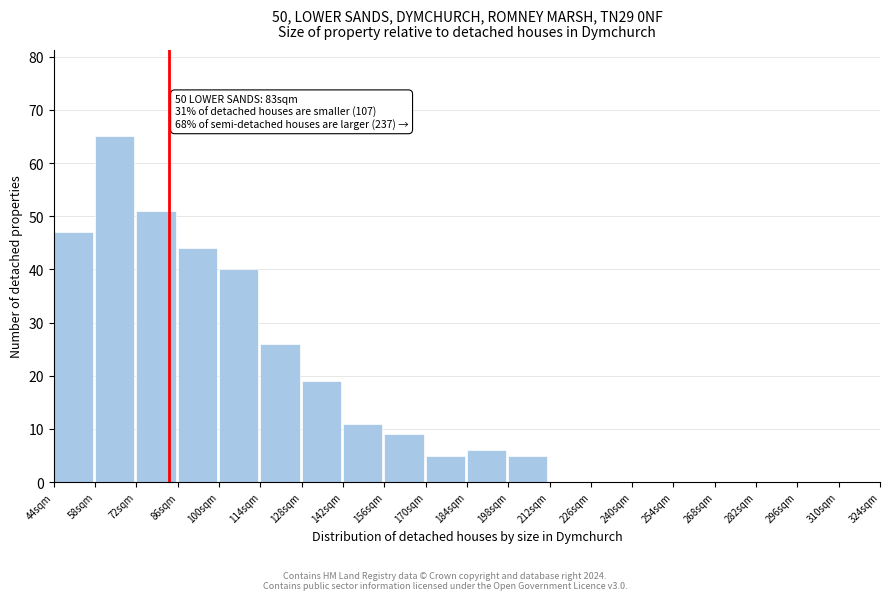

Reading left to right, list all the values displayed in this chart.

44sqm=47	58sqm=65	72sqm=51	86sqm=44	100sqm=40	114sqm=26	128sqm=19	142sqm=11	156sqm=9	170sqm=5	184sqm=6	198sqm=5	212sqm=0	226sqm=0	240sqm=0	254sqm=0	268sqm=0	282sqm=0	296sqm=0	310sqm=0